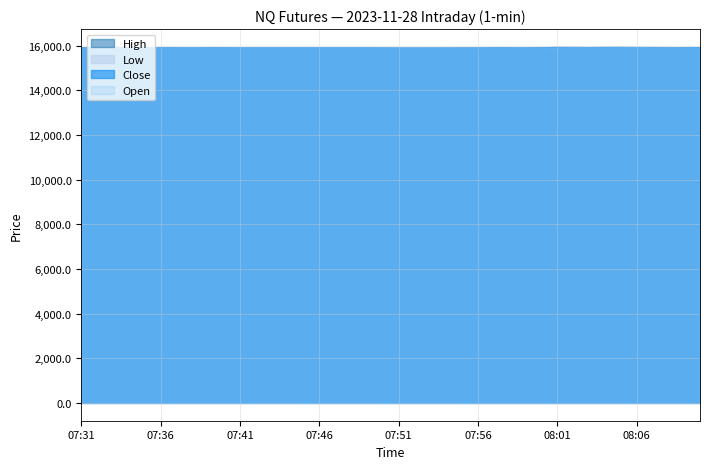

What value does the High series have at 07:50?

15922.8